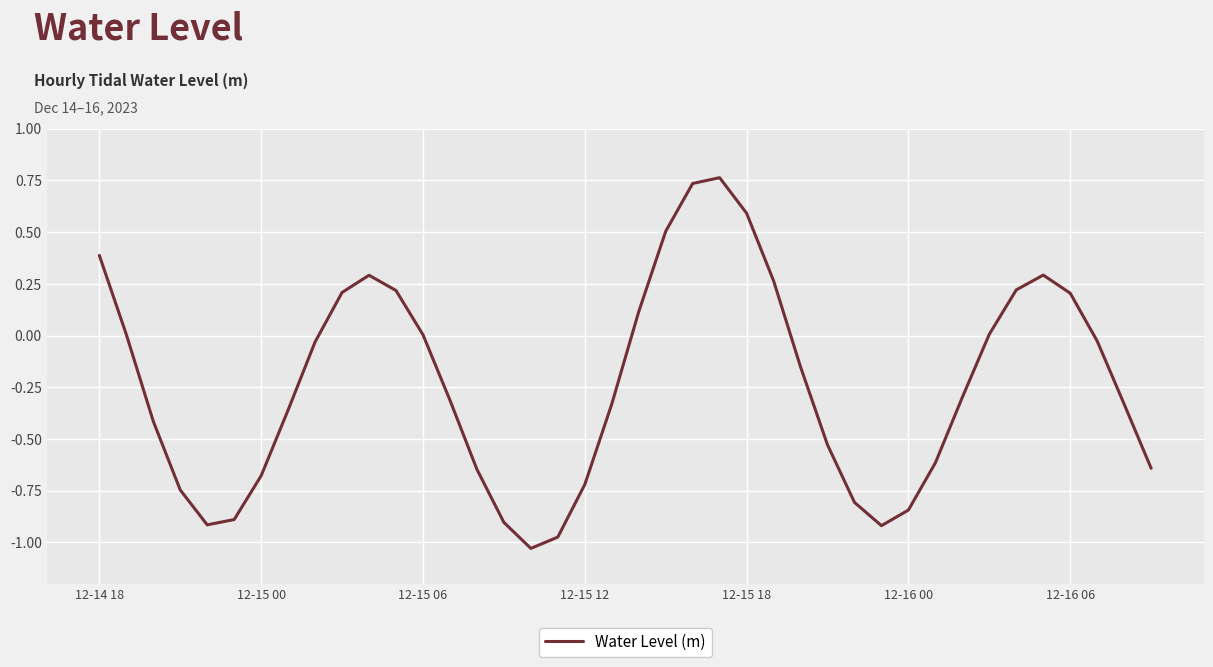

How many series are shown in this chart?

1